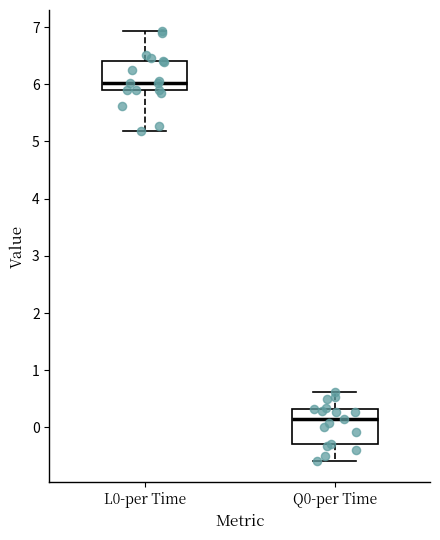

Reading left to right, read every box against the y-axis: the position of its median line, the range the box covers, and the ends of its whiskers. The values are not printed on the chart, so give them approximately, as read against the axis.

L0-per Time: median 6.0, box 5.9 to 6.4, whiskers 5.2 to 6.9
Q0-per Time: median 0.2, box -0.3 to 0.3, whiskers -0.6 to 0.6